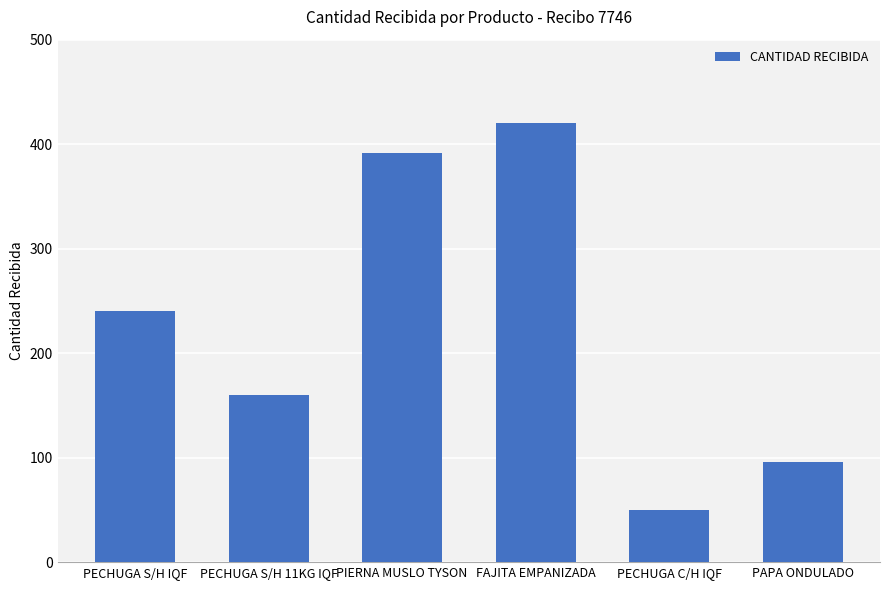

What is the greatest value displayed?

420